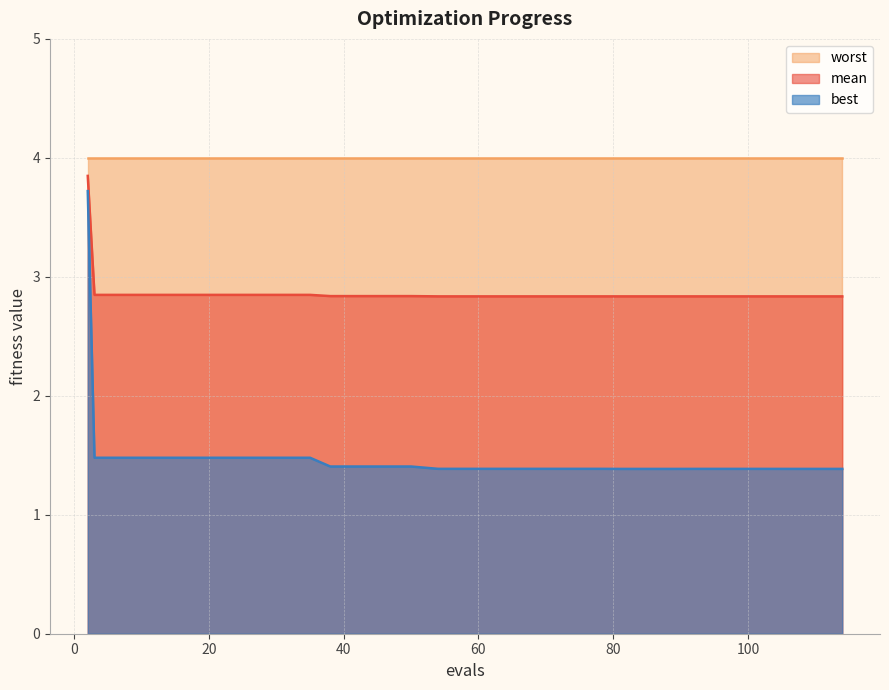

Which series has the largest total across all categories?

worst